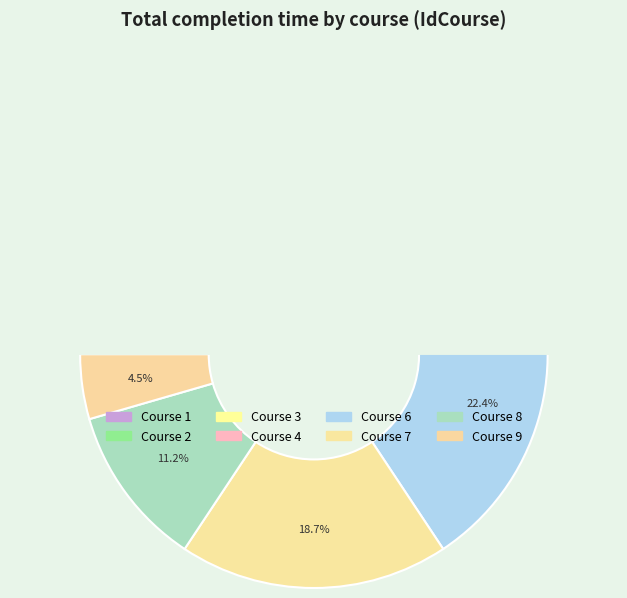

Combined, what portion of the pie is 3 and 9?

8.2%